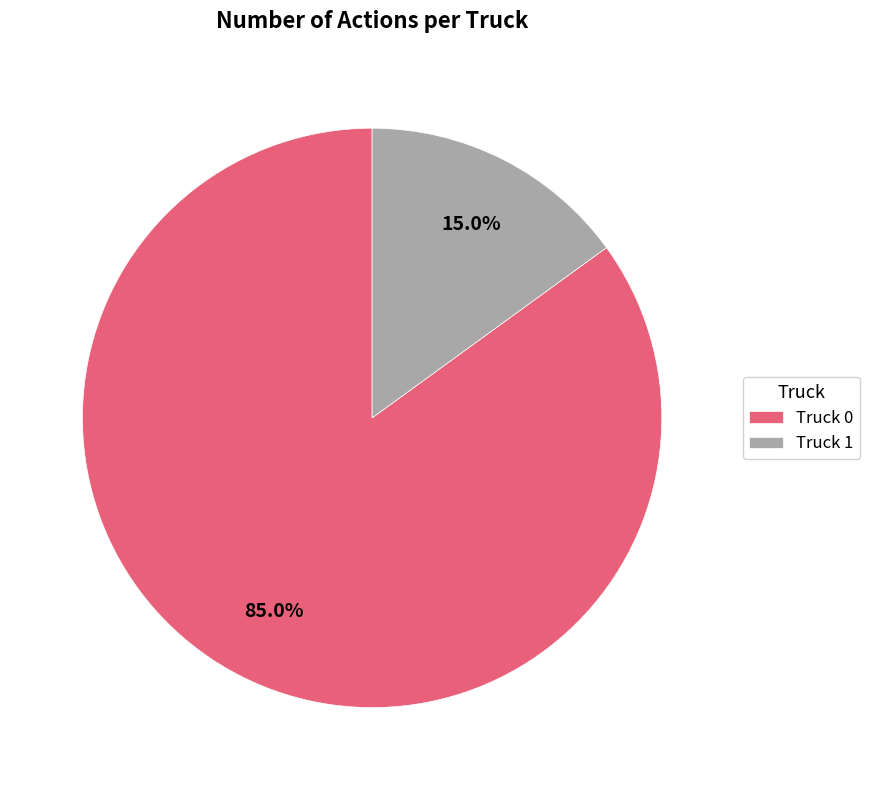

Rank the categories by value from lowest to highest.

Truck 1, Truck 0